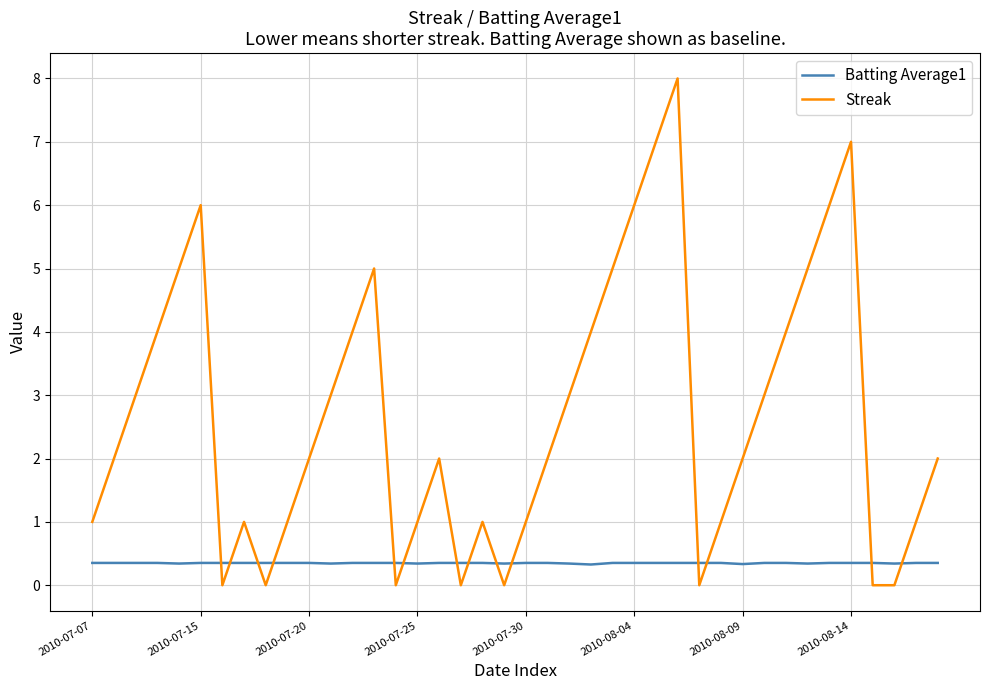

What is the maximum value for Batting Average1?

0.4